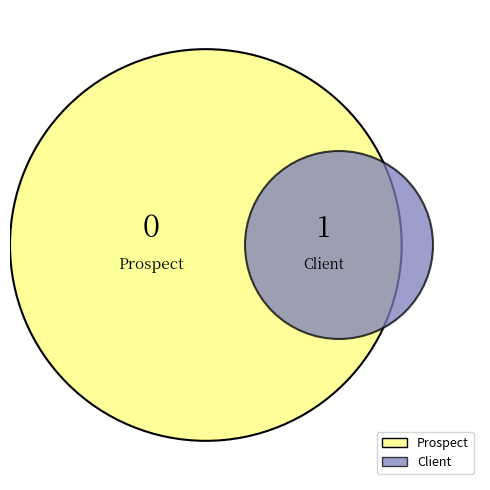

To the nearest percent, what is the average slice percentage?

50%